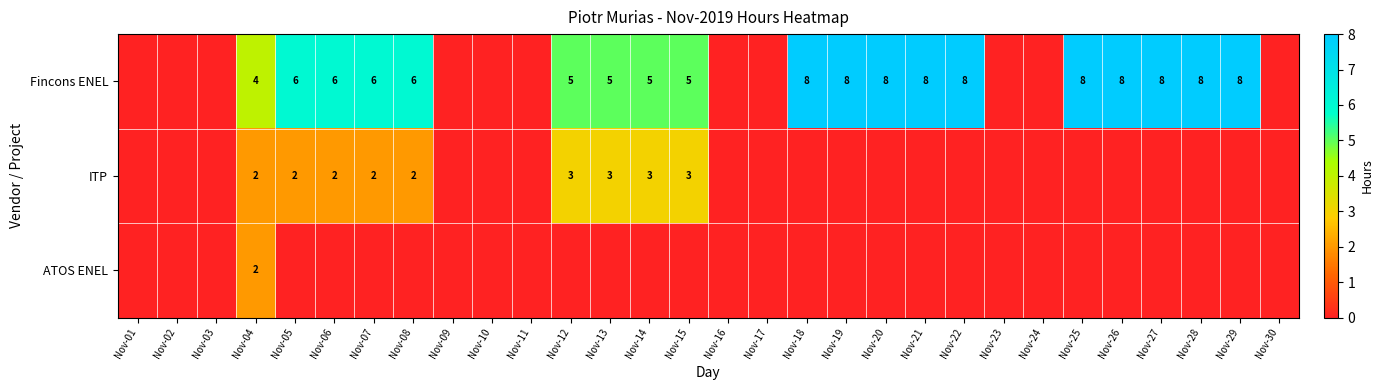

The Fincons ENEL series shows 5 at Nov-14. True or false?

True